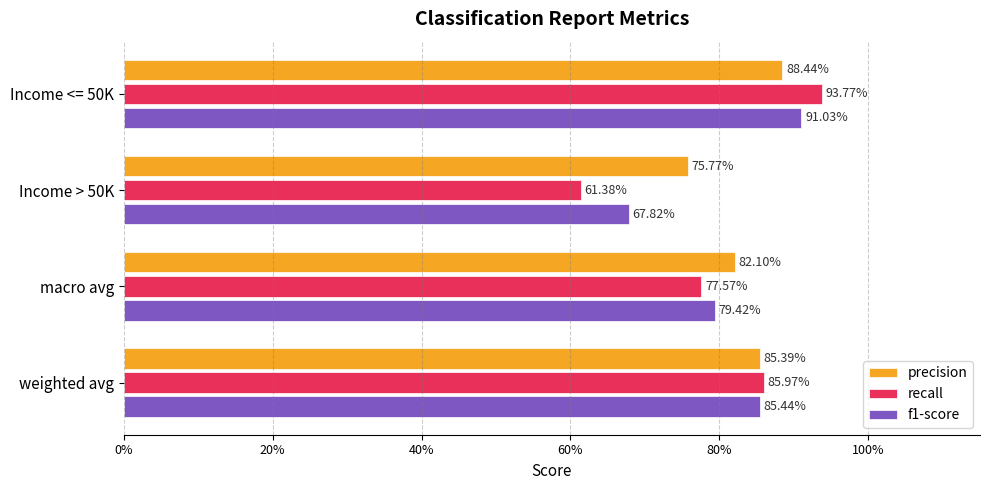

What are all the series names shown in the legend?

precision, recall, f1-score